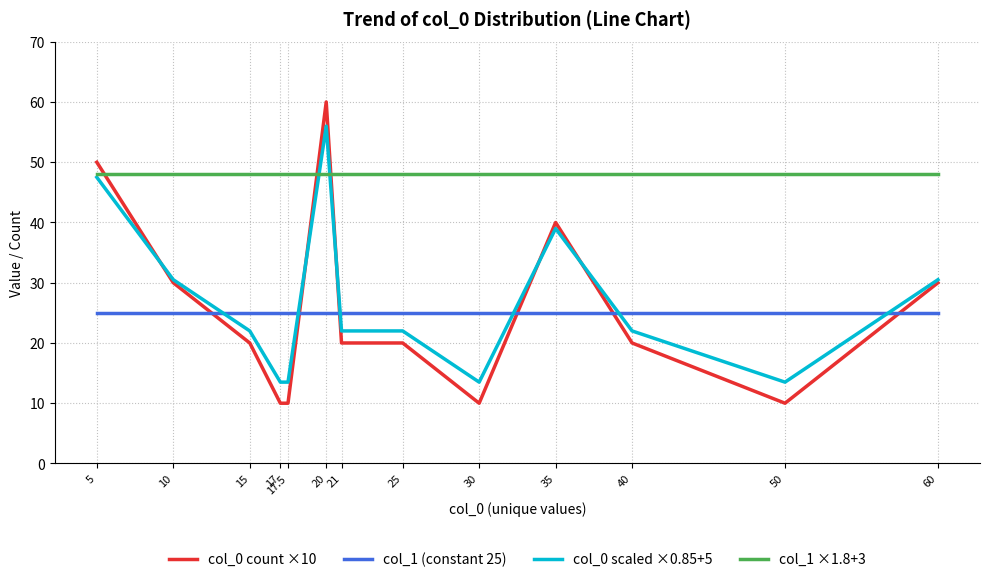

True or false: col_1 (constant 25) has a value of 15.8 at 15.

False